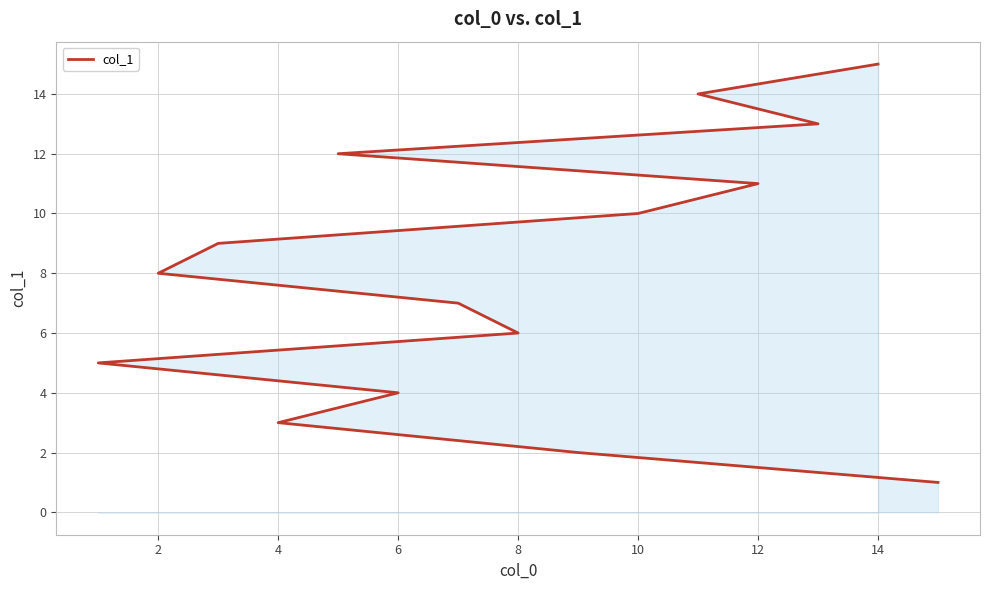

What is the value of the 2nd point from the left?

2